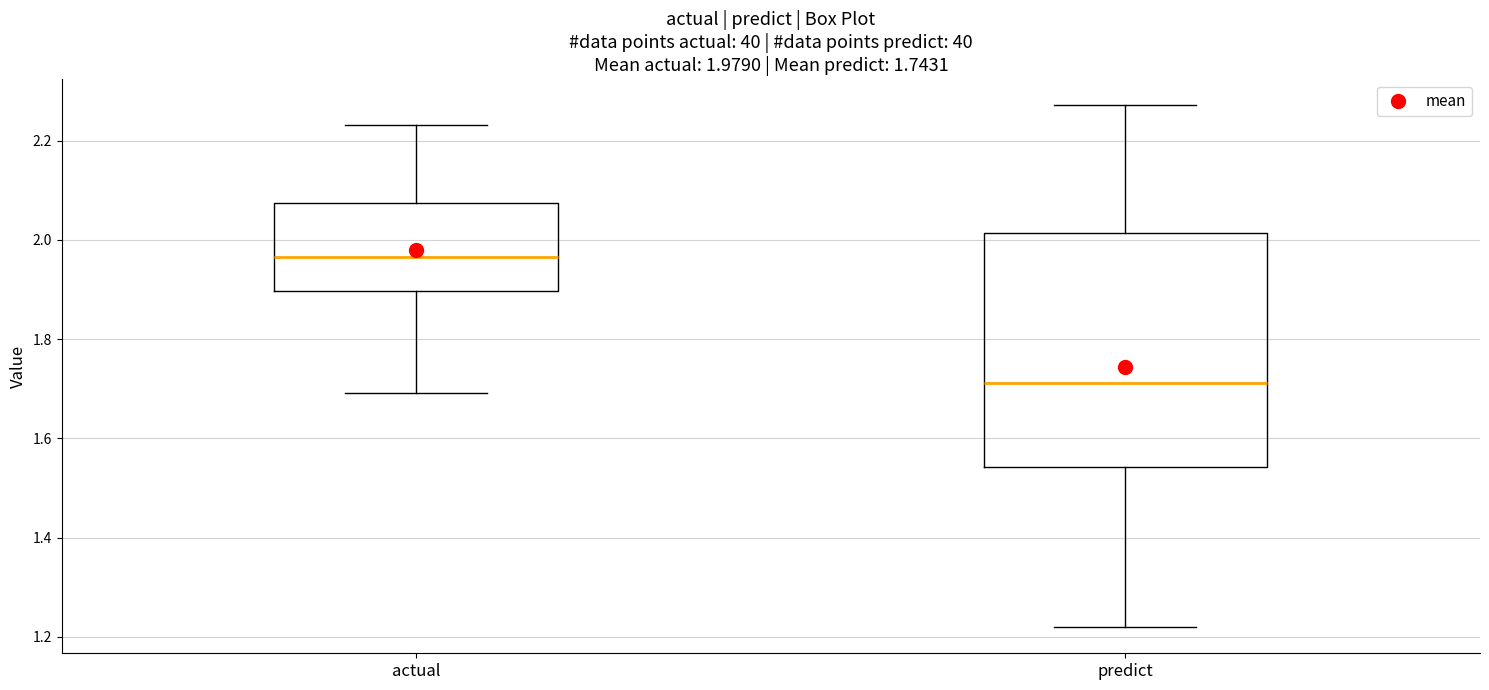

Which box has the lowest median line?

predict